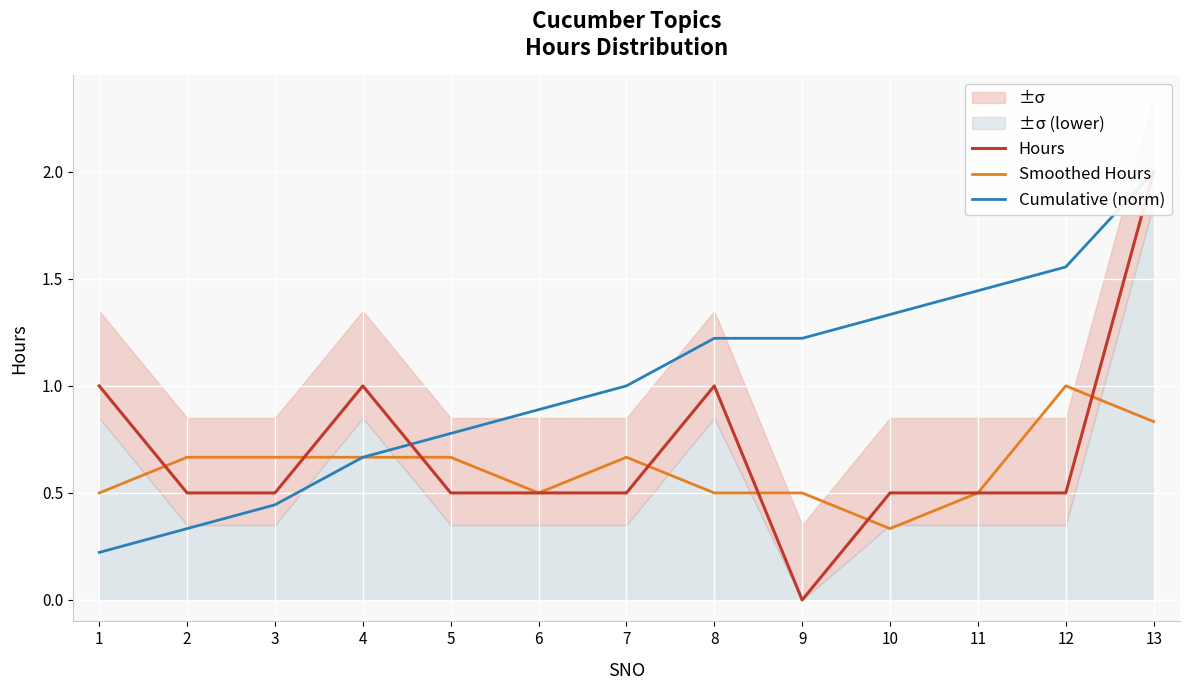

The Hours series shows 1.0 at 4. True or false?

True